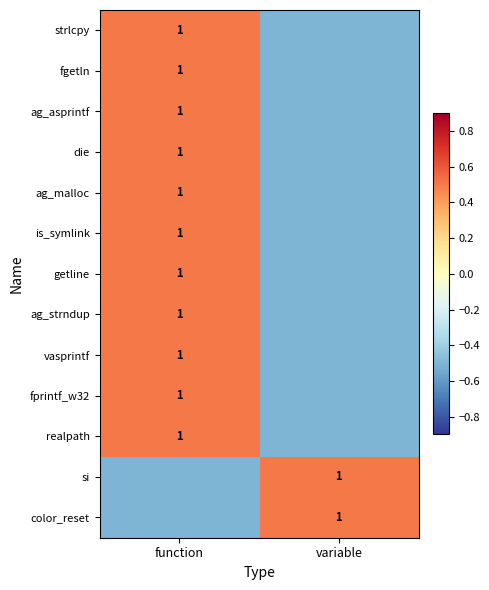

True or false: realpath has a value of 1.0 at function.

True